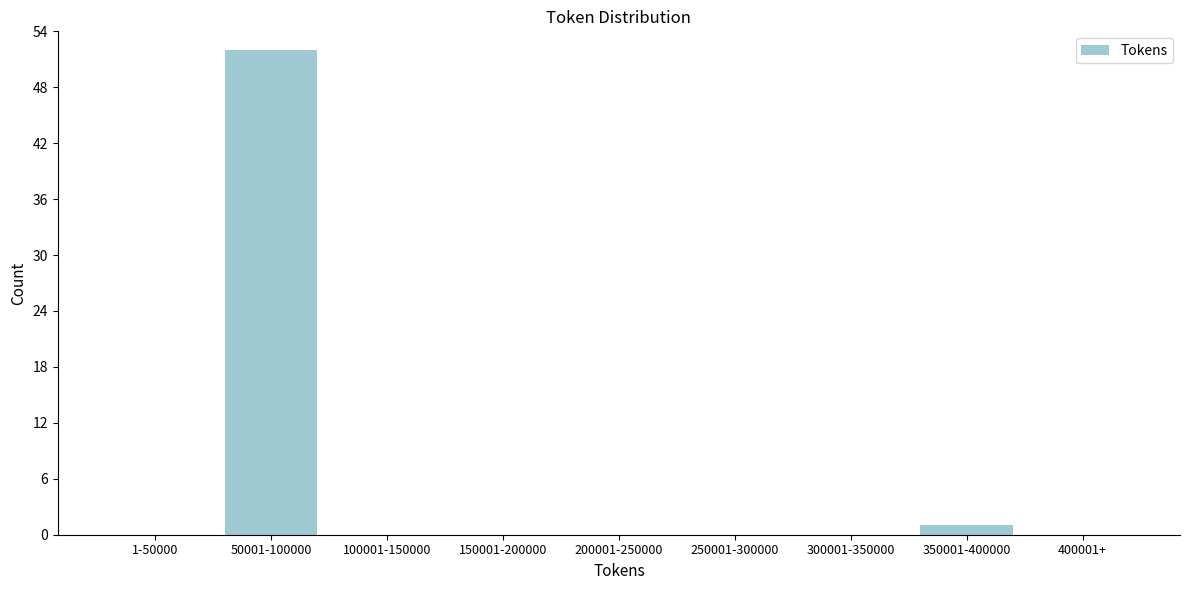

Reading right to left, transcribe all the data shown in this chart.

400001+=0	350001-400000=1	300001-350000=0	250001-300000=0	200001-250000=0	150001-200000=0	100001-150000=0	50001-100000=52	1-50000=0